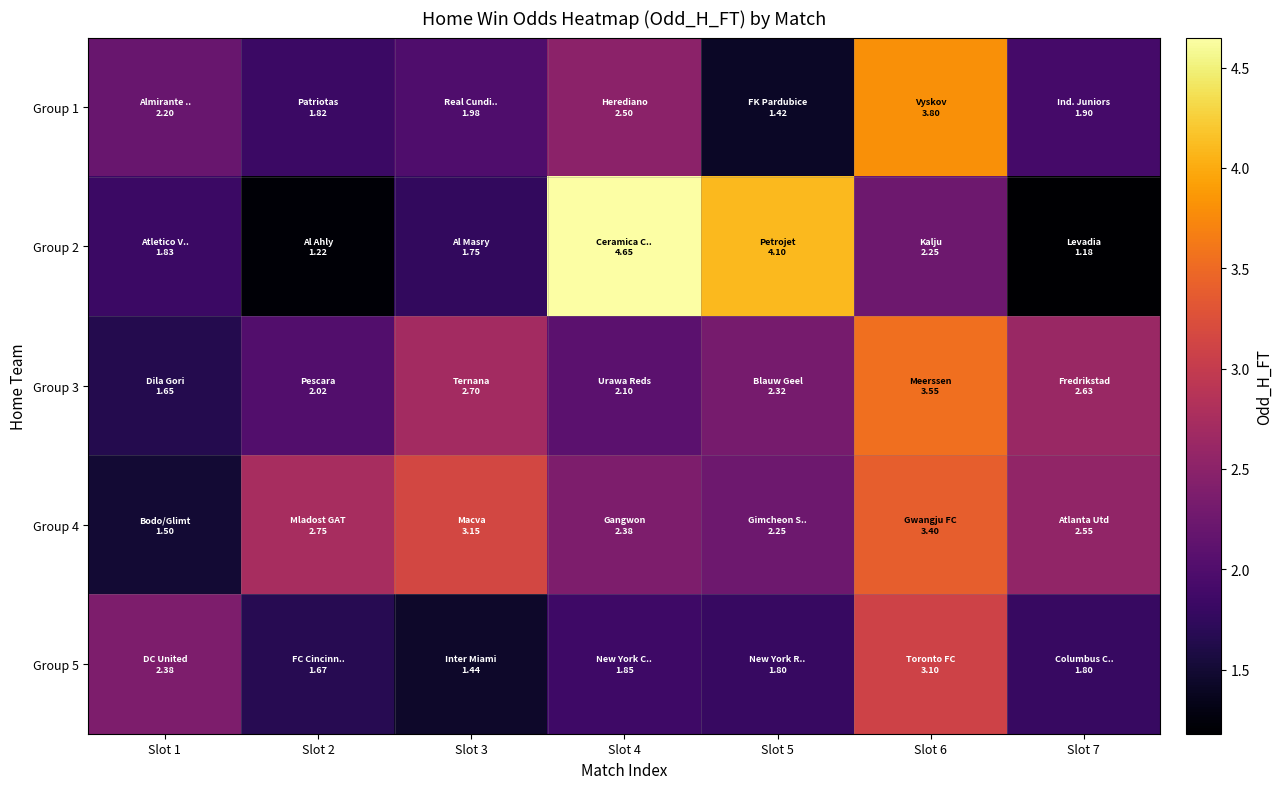

Which series changed the most between Slot 1 and Slot 5?

Group 2